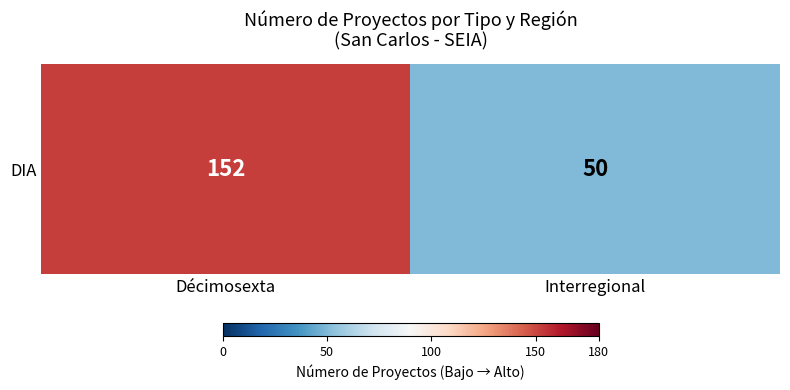

What is the sum of all values?

202